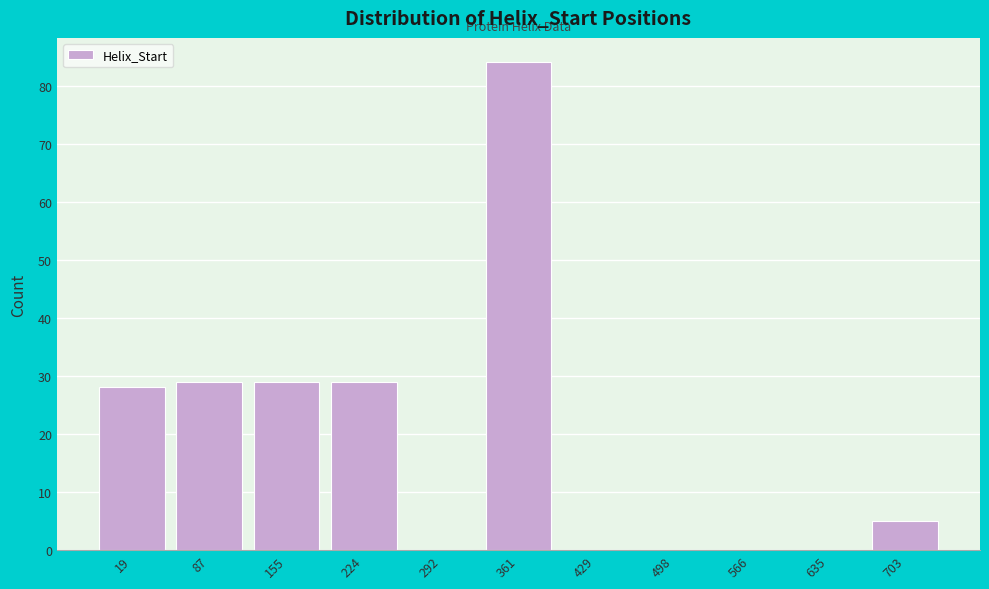

Reading left to right, what are all the values shown in this chart?

19=28	87=29	155=29	224=29	292=0	361=84	429=0	498=0	566=0	635=0	703=5